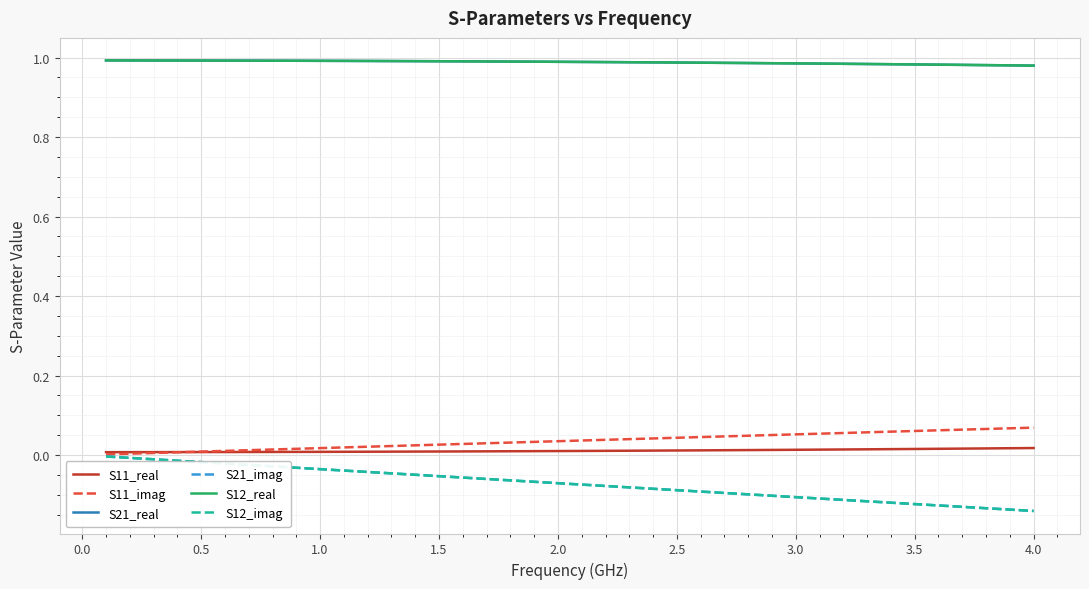

What is the sum of all S11_imag values?

1.4